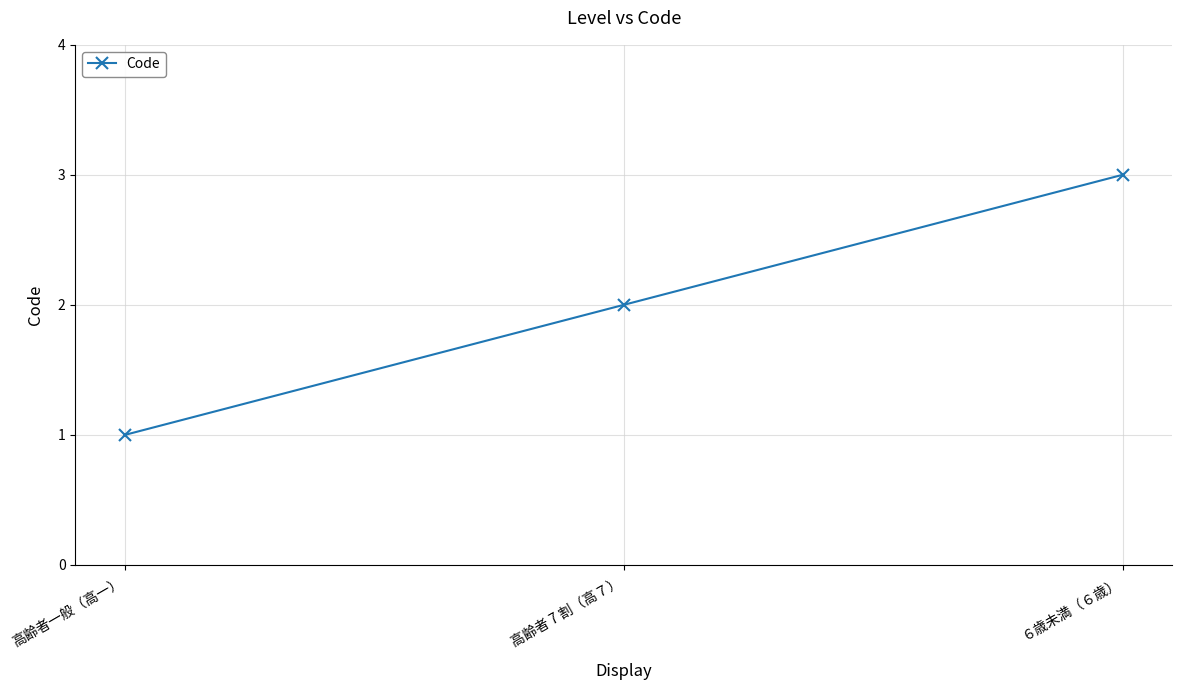

How many series are shown in this chart?

1